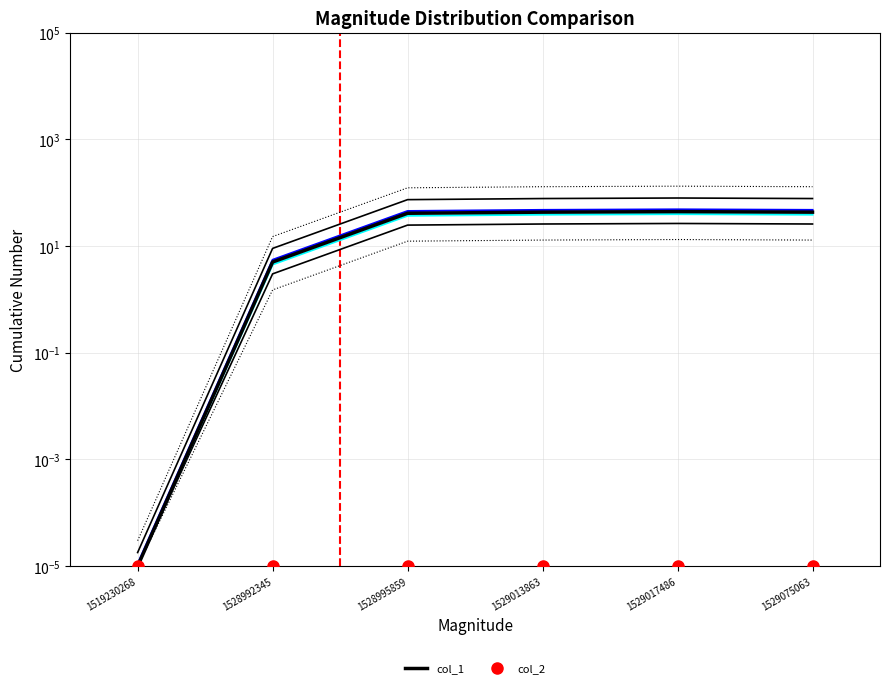

At which category does col_1 reach its first local peak?

1529017486